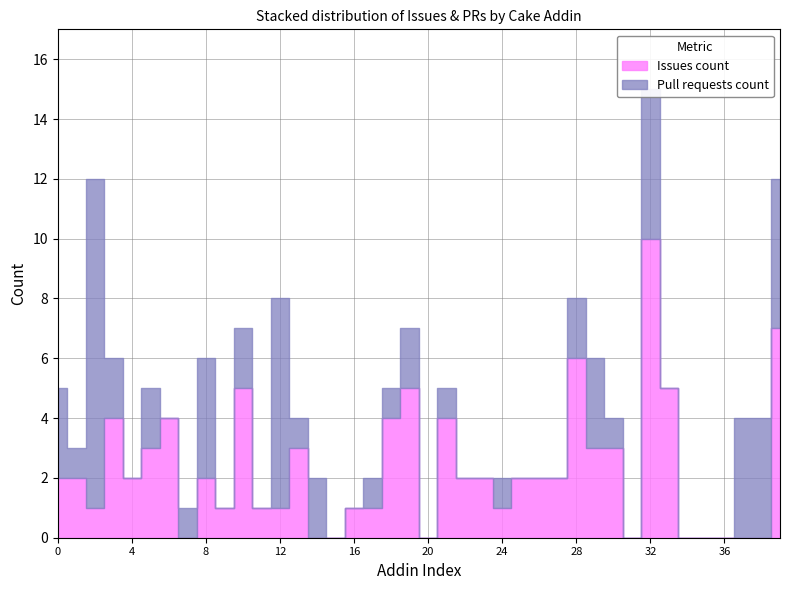

The value of Pull requests count at Cake.AliaSql is 17. True or false?

False